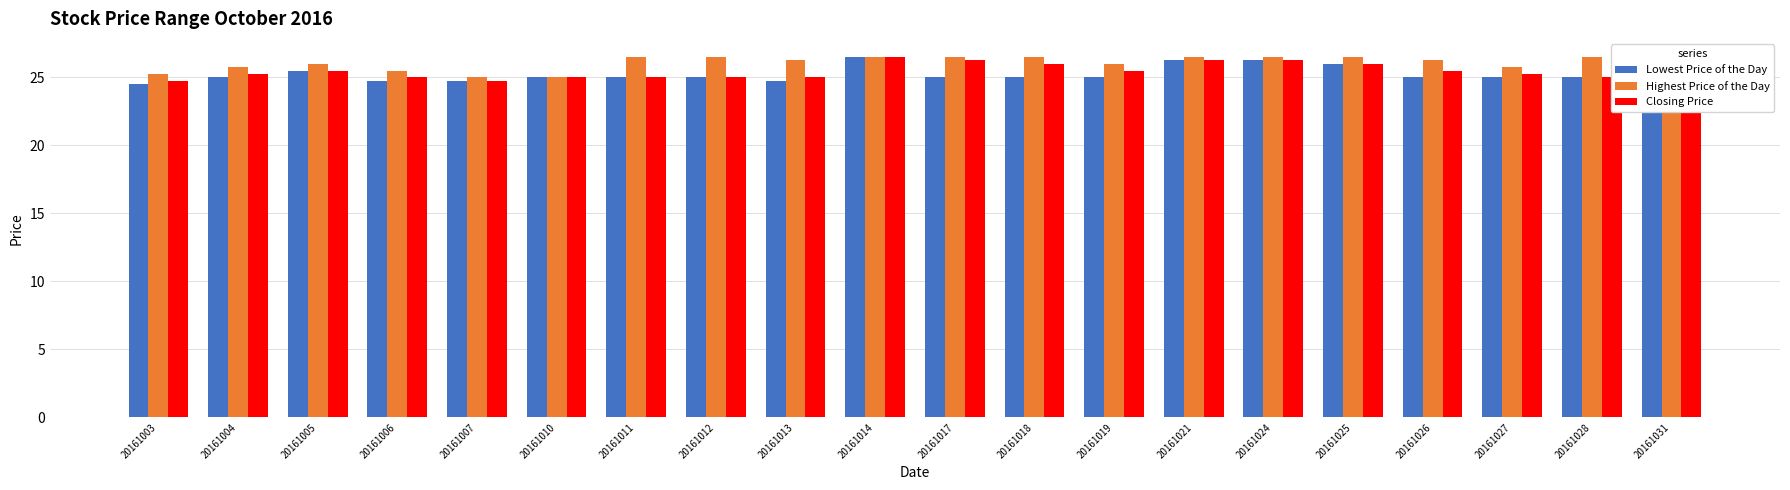

How many Highest Price of the Day values are between 25 and 26?

9